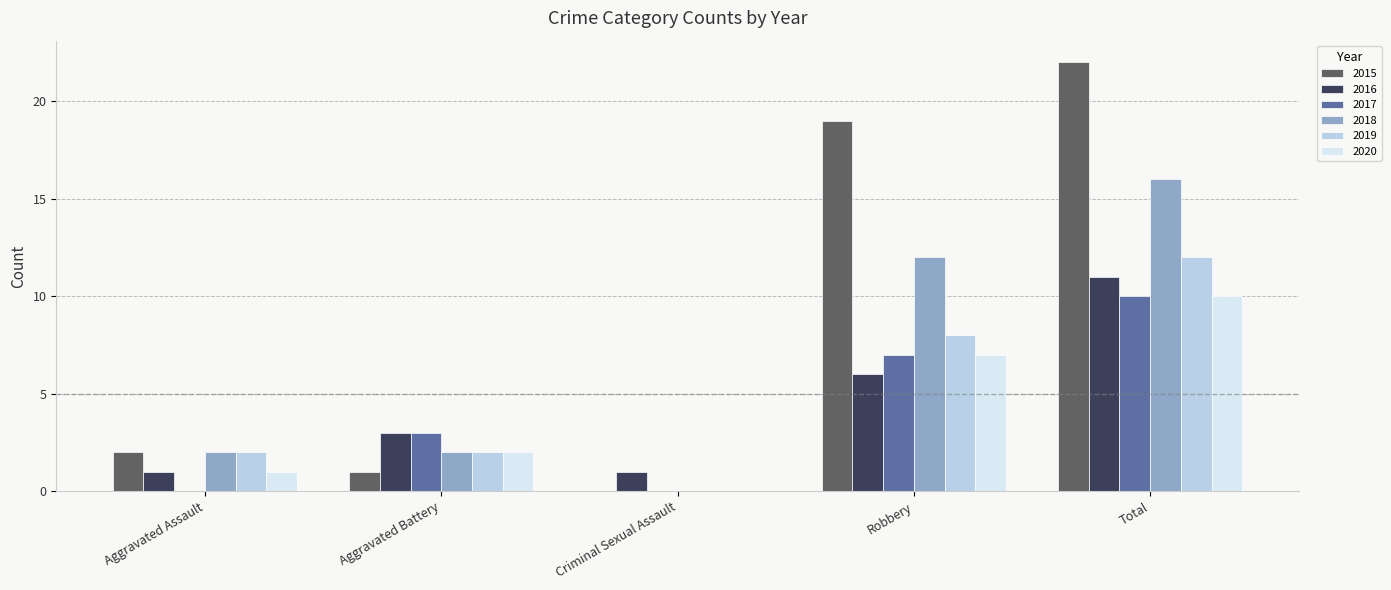

The value of 2016 at Aggravated Battery is 4. True or false?

False